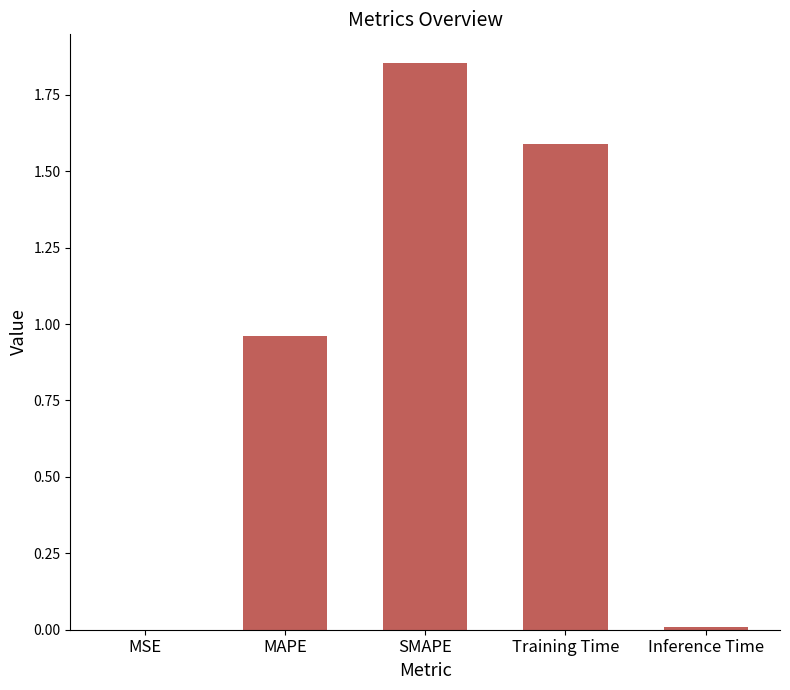

The chart shows a value of 1.6 at Training Time. True or false?

True